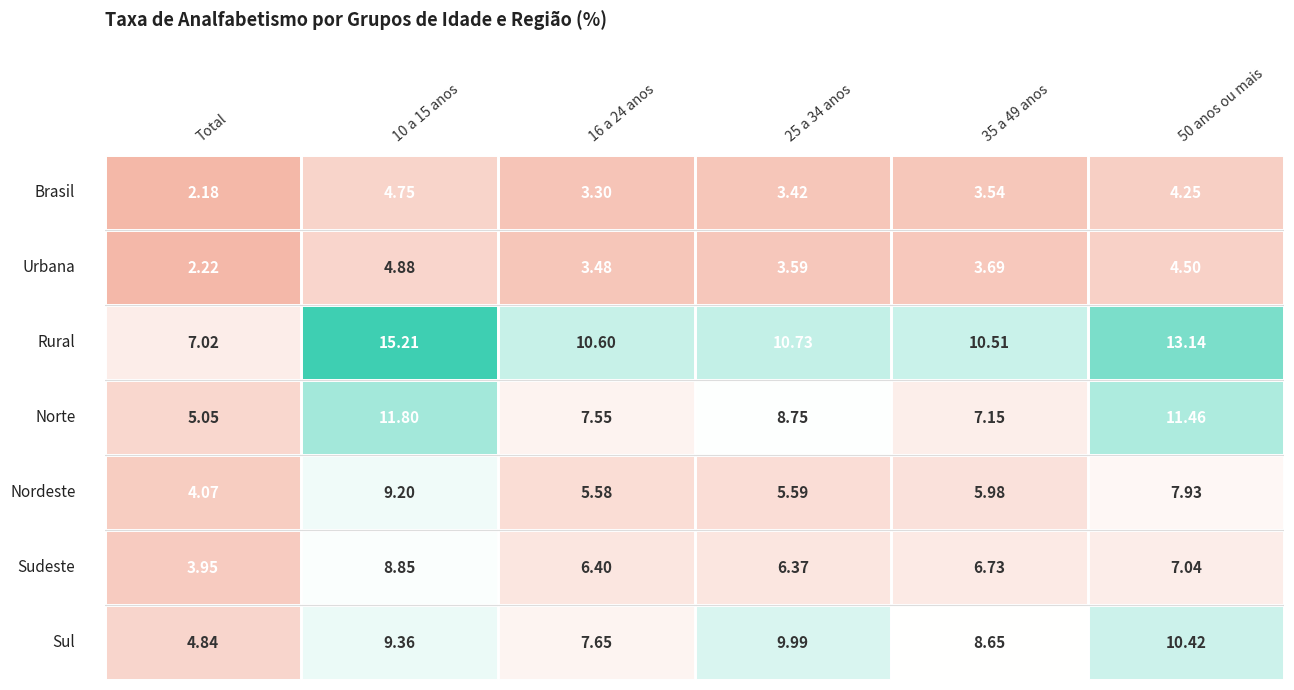

At 5, list the series in order from smallest to largest.

Brasil, Urbana, Sudeste, Nordeste, Sul, Norte, Rural